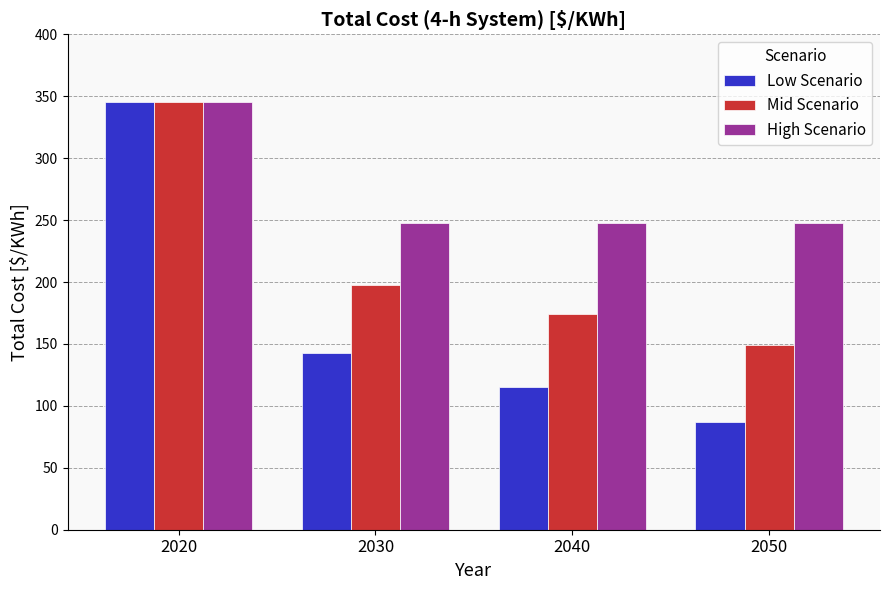

Does the chart contain any negative values?

No